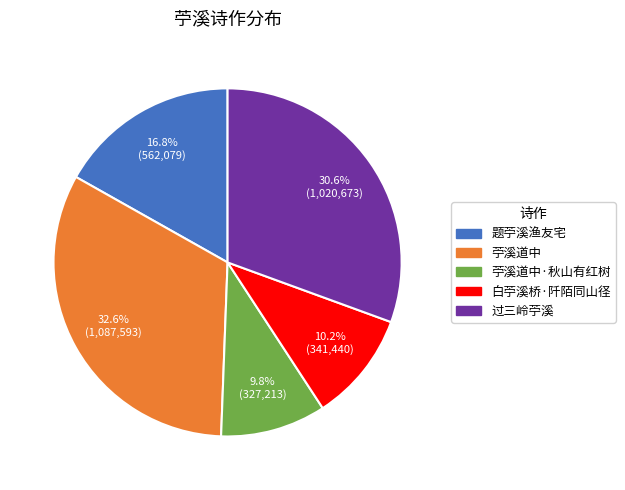

To the nearest percent, what percentage of the pie is 苧溪道中·秋山有红树?

10%